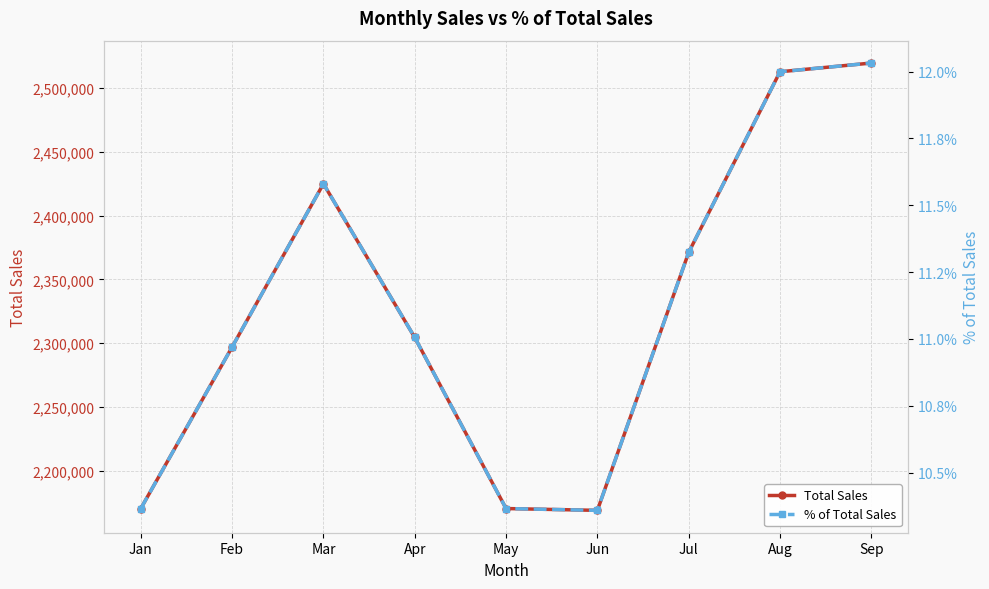

True or false: % of Total Sales and Total Sales intersect in this chart.

False